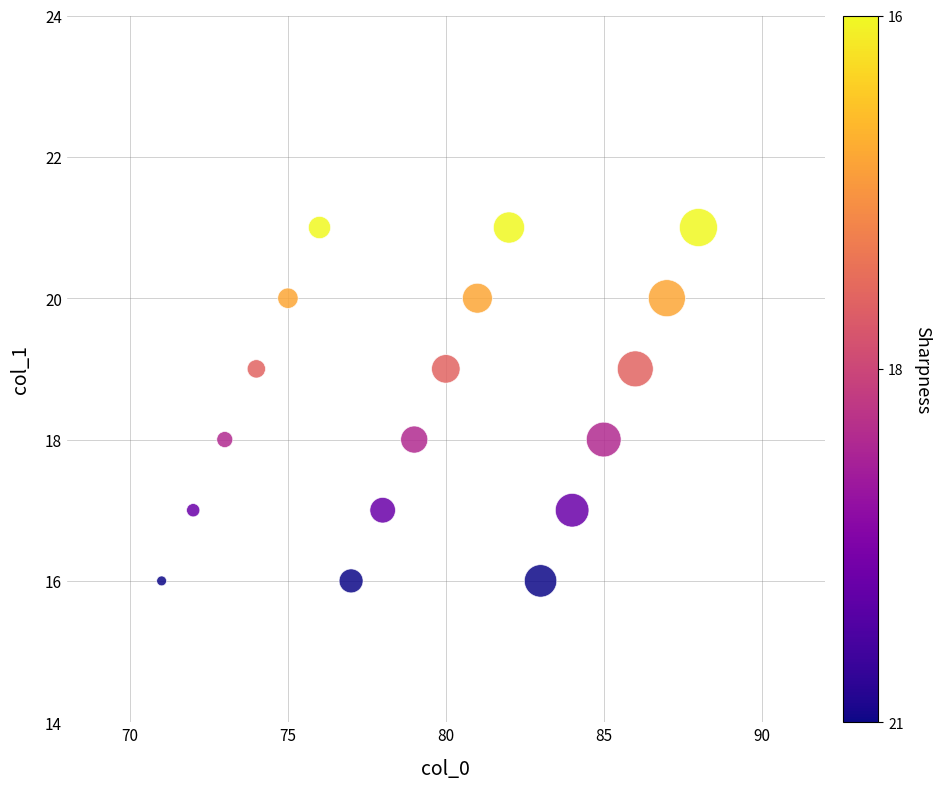

What is the range of X values (max minus min)?

17